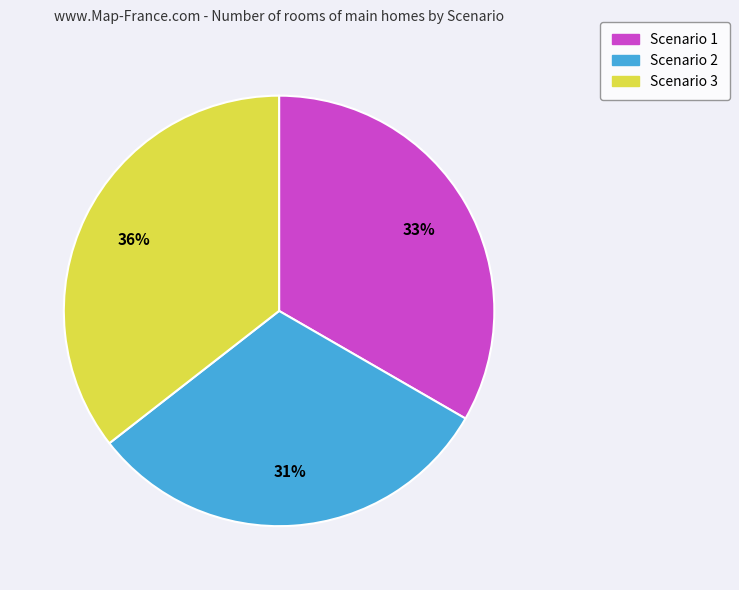

True or false: Scenario 2 accounts for 31% of the total.

True